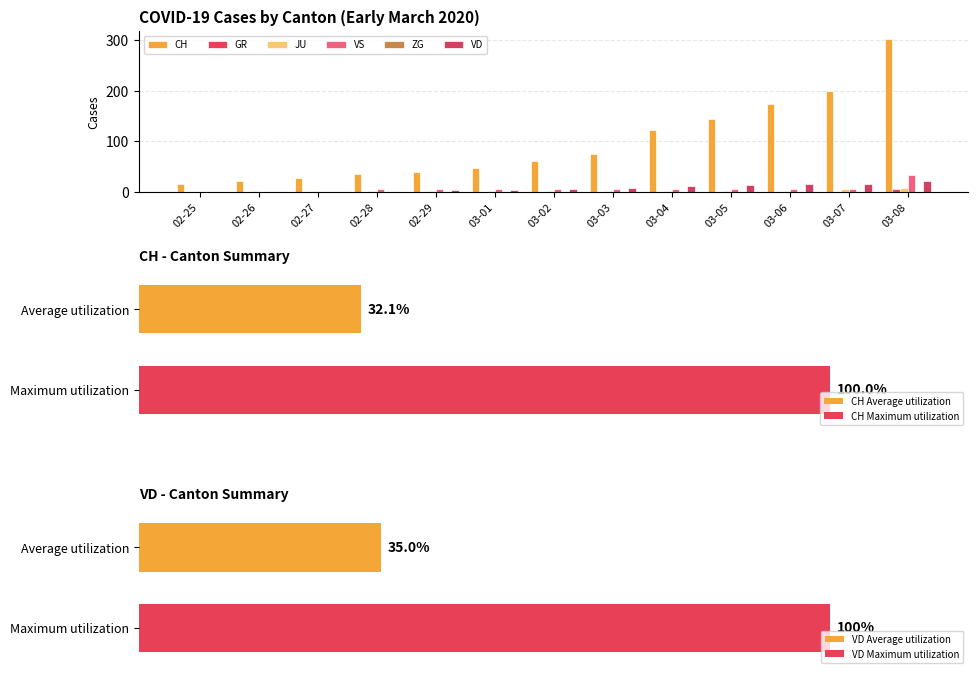

List the labels in order of VD value, smallest first.

02-25, 02-26, 02-27, 02-28, 02-29, 03-01, 03-02, 03-03, 03-04, 03-05, 03-06, 03-07, 03-08